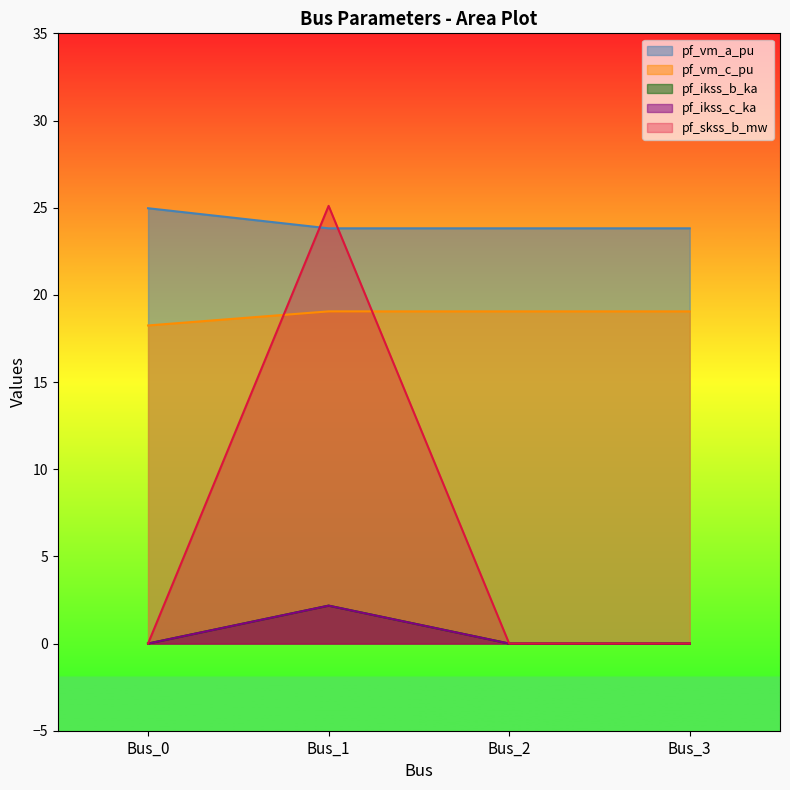

Reading left to right, list all the values displayed in this chart.

pf_vm_a_pu: Bus_0=25.0	Bus_1=23.8	Bus_2=23.8	Bus_3=23.8
pf_vm_c_pu: Bus_0=18.2	Bus_1=19.1	Bus_2=19.1	Bus_3=19.1
pf_ikss_b_ka: Bus_0=0.0	Bus_1=2.2	Bus_2=0.0	Bus_3=0.0
pf_ikss_c_ka: Bus_0=0.0	Bus_1=2.2	Bus_2=0.0	Bus_3=0.0
pf_skss_b_mw: Bus_0=0.0	Bus_1=25.1	Bus_2=0.0	Bus_3=0.0